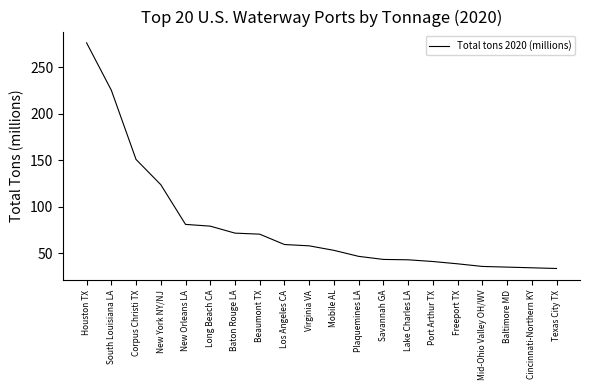

What is the difference between the values at Port Arthur TX and Texas City TX?

7.5